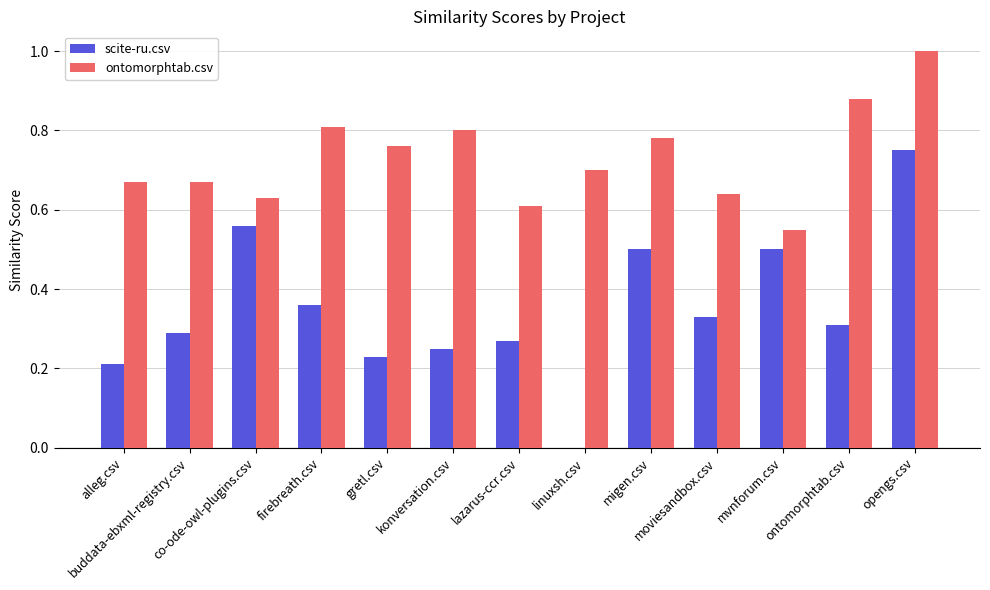

Which series has the widest spread of values?

scite-ru.csv